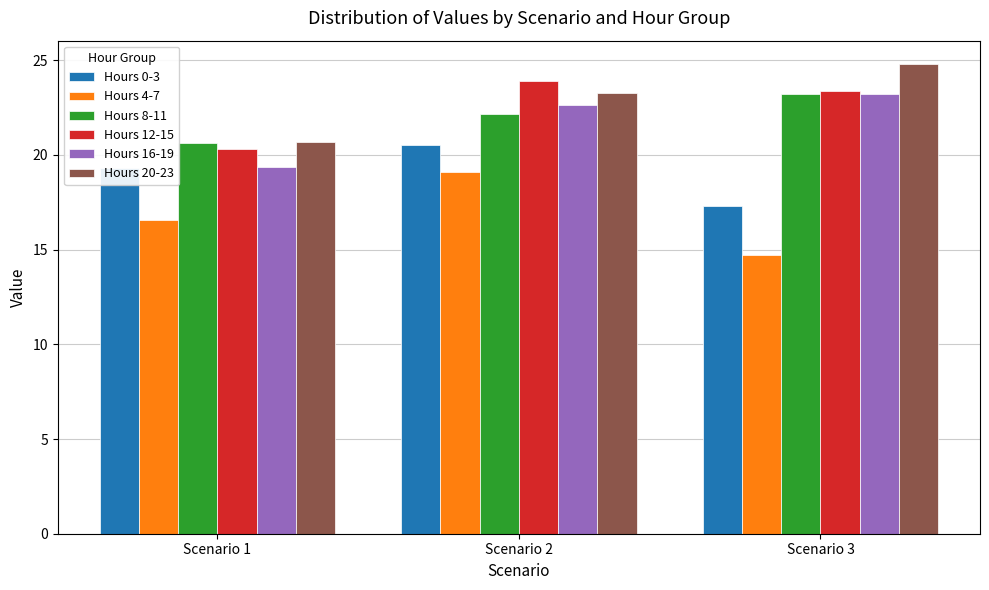

What is the value of the Hours 16-19 bar at the 1st from the left?

19.3